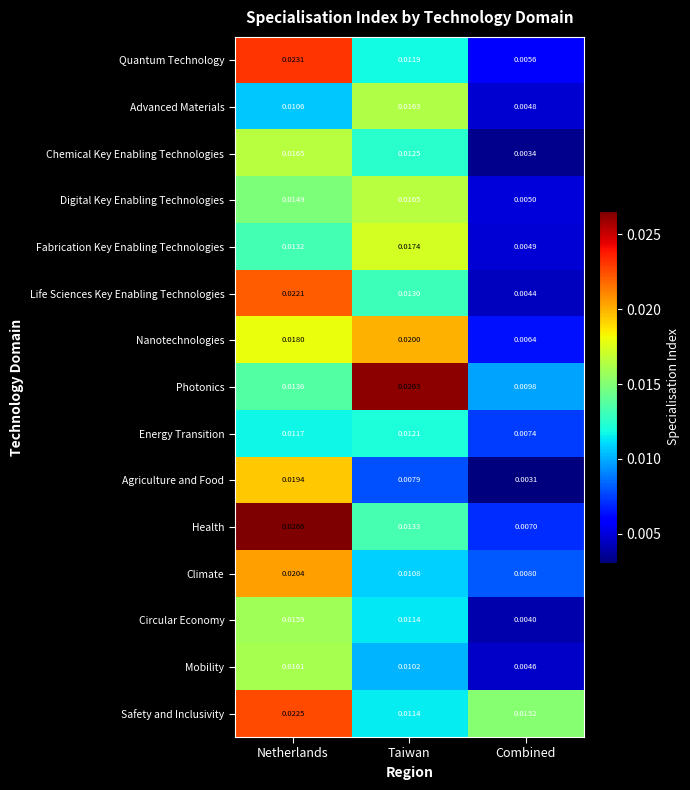

Which series has the widest spread of values?

Health